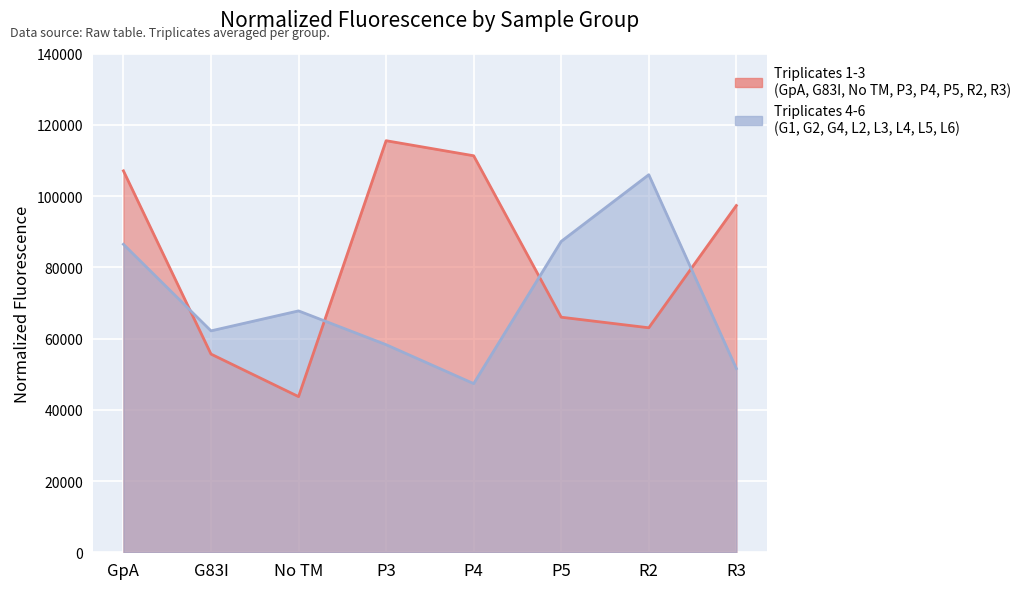

At which category does Normalized Fluorescence (cols 1-3 avg) reach its first local peak?

P3